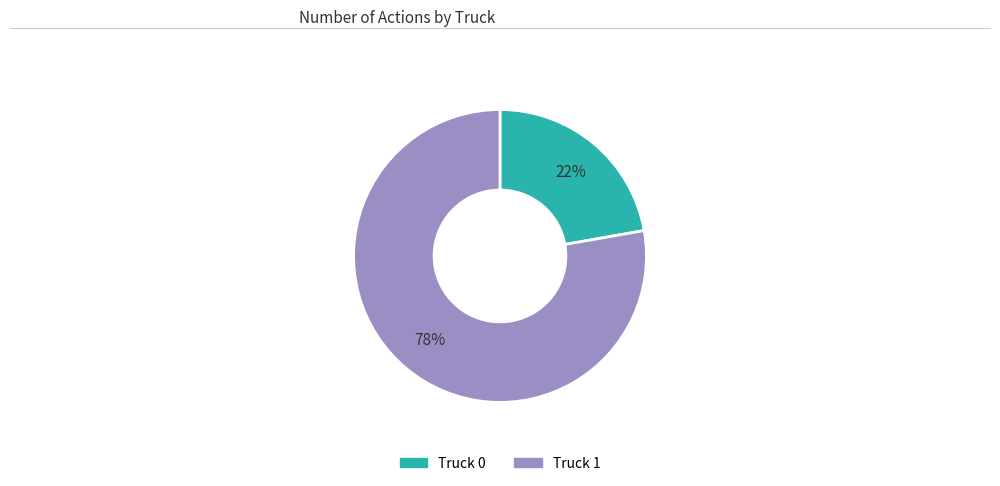

How many segments does this pie chart have?

2